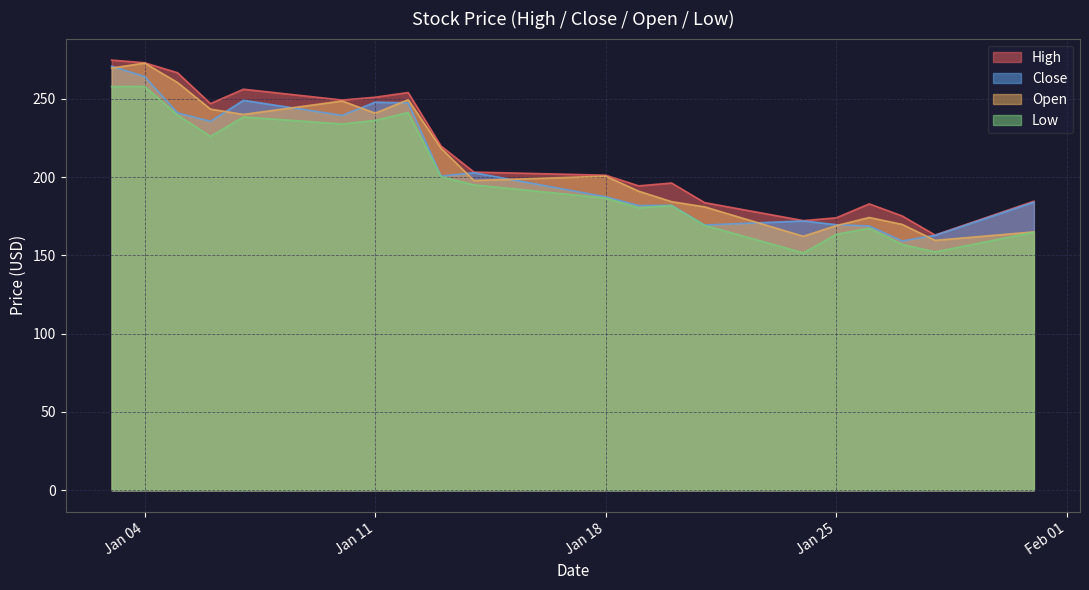

At which category is the sum across all series the highest?

2022-01-03